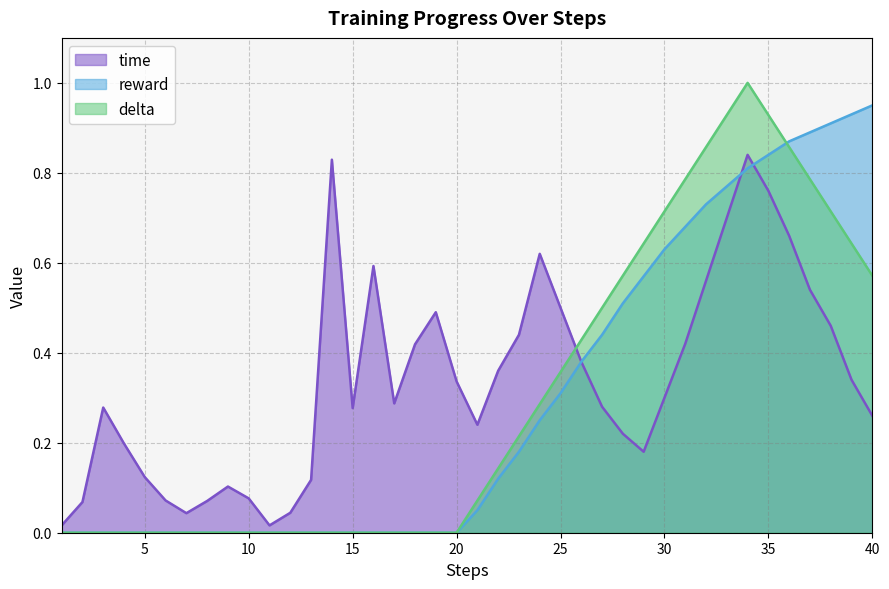

Which label corresponds to the smallest value in the chart?

1